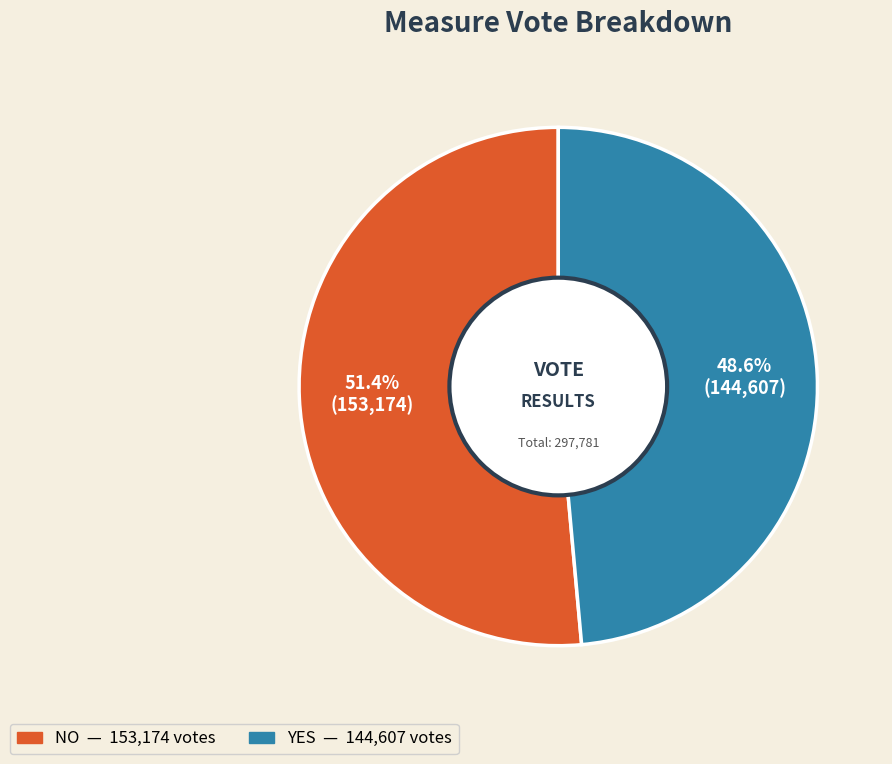

Is there a majority slice in this chart?

Yes